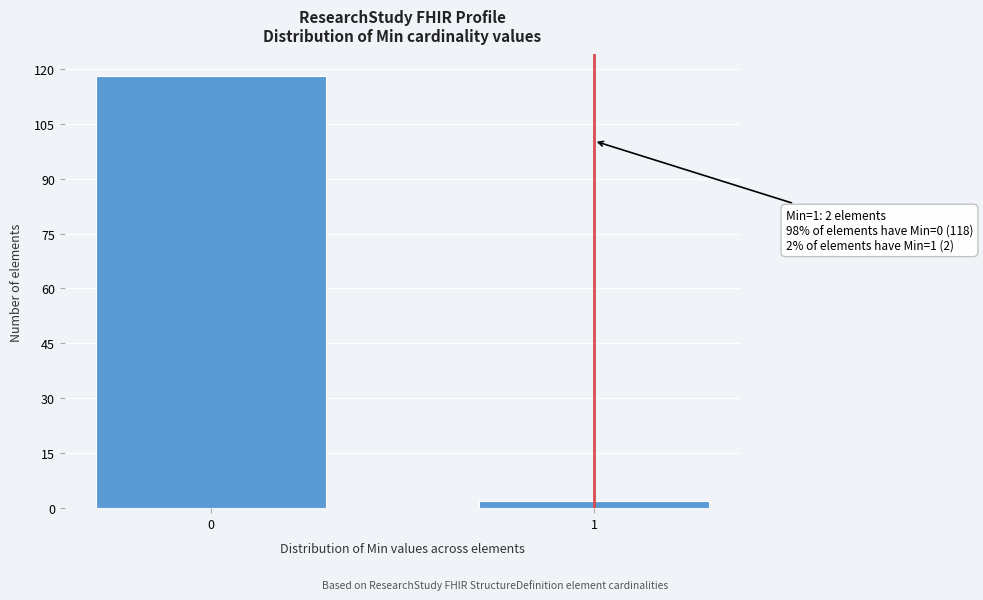

Reading left to right, list all the values displayed in this chart.

118	2